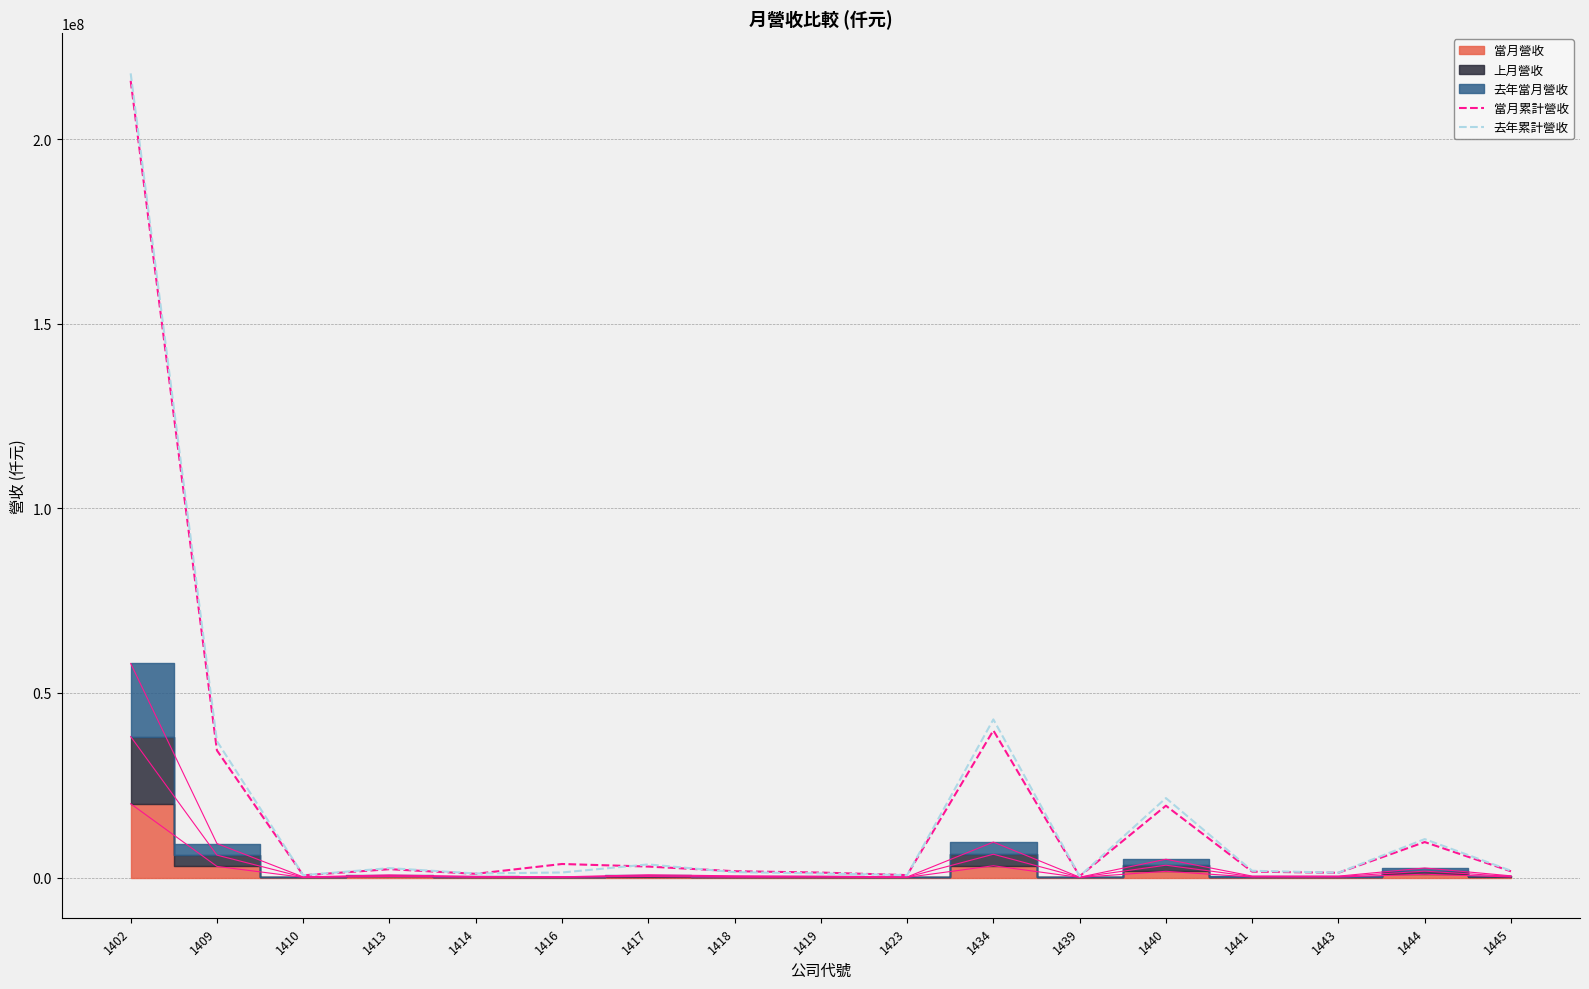

What is the highest value of the 去年累計營收 series?

217880235